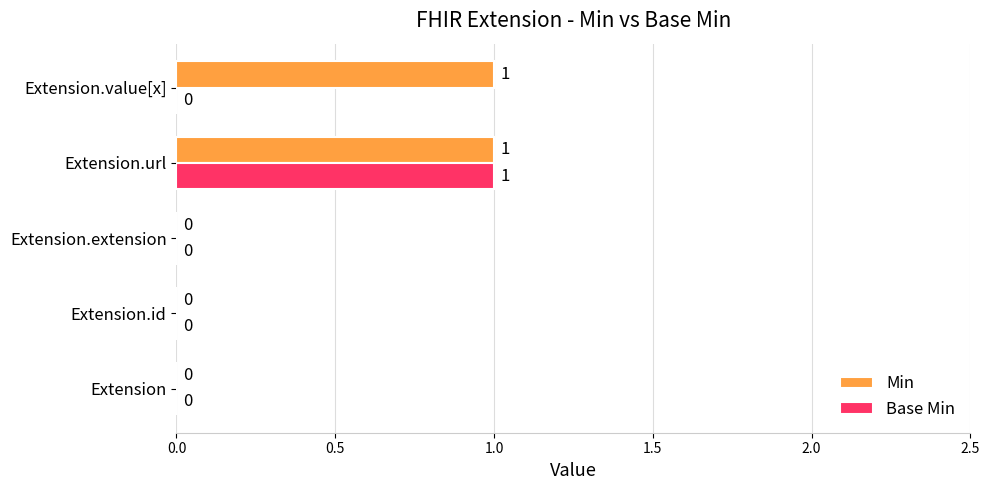

How many Min values are between 0 and 1?

5